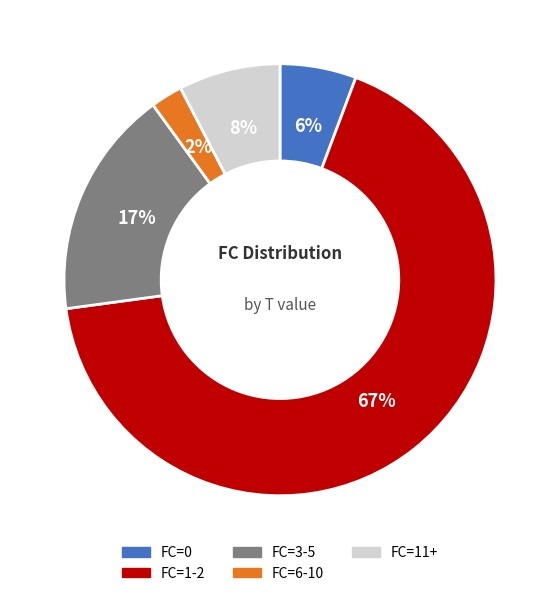

To the nearest percent, what is the difference between the largest and smallest slice percentages?

65%